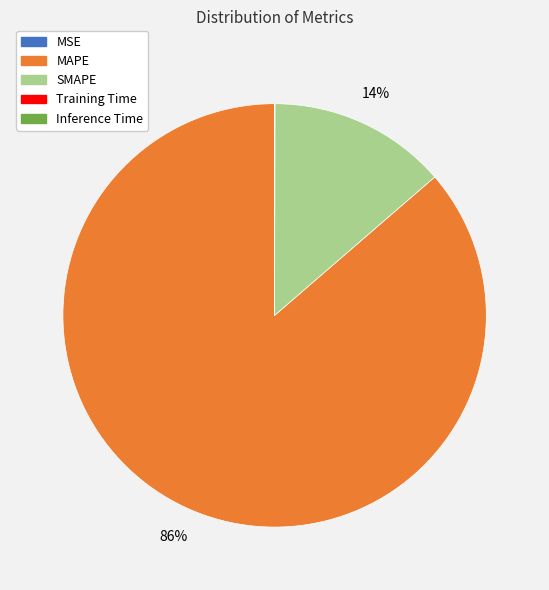

Which slice is the largest?

MAPE